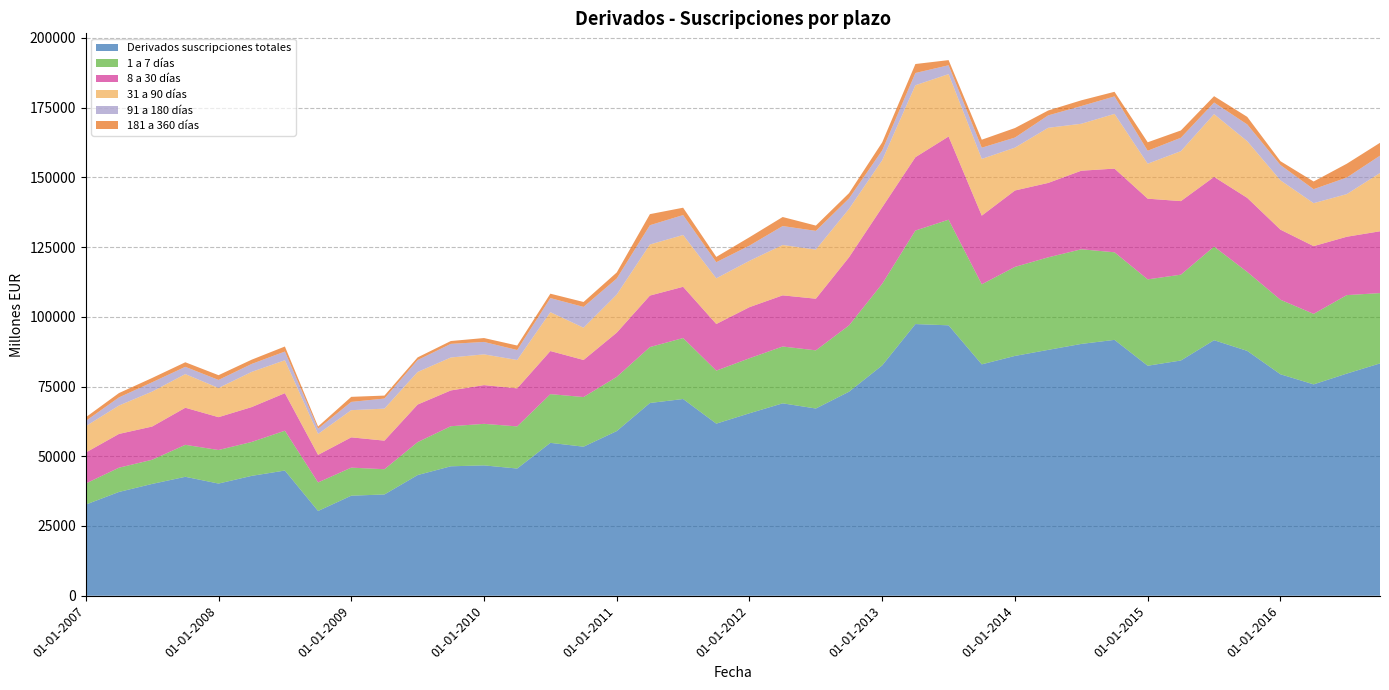

Reading left to right, extract all data points from this chart.

Derivados suscripciones totales: 01-01-2007=32681	01-04-2007=37203	01-07-2007=40086	01-10-2007=42634	01-01-2008=40210	01-04-2008=42974	01-07-2008=44881	01-10-2008=30387	01-01-2009=35863	01-04-2009=36306	01-07-2009=43259	01-10-2009=46403	01-01-2010=46728	01-04-2010=45598	01-07-2010=54802	01-10-2010=53431	01-01-2011=59026	01-04-2011=69095	01-07-2011=70521	01-10-2011=61697	01-01-2012=65405	01-04-2012=68971	01-07-2012=67111	01-10-2012=73140	01-01-2013=82582	01-04-2013=97381	01-07-2013=96932	01-10-2013=82945	01-01-2014=85963	01-04-2014=88131	01-07-2014=90267	01-10-2014=91720	01-01-2015=82448	01-04-2015=84323	01-07-2015=91600	01-10-2015=87763	01-01-2016=79386	01-04-2016=75768	01-07-2016=79632	01-10-2016=83281
1 a 7 días: 01-01-2007=7551	01-04-2007=8696	01-07-2007=8655	01-10-2007=11459	01-01-2008=12030	01-04-2008=12151	01-07-2008=14273	01-10-2008=10229	01-01-2009=10053	01-04-2009=9048	01-07-2009=11799	01-10-2009=14357	01-01-2010=14887	01-04-2010=15103	01-07-2010=17465	01-10-2010=17792	01-01-2011=19428	01-04-2011=20045	01-07-2011=21851	01-10-2011=18991	01-01-2012=19723	01-04-2012=20365	01-07-2012=20847	01-10-2012=23762	01-01-2013=29244	01-04-2013=33518	01-07-2013=37857	01-10-2013=28684	01-01-2014=31915	01-04-2014=33159	01-07-2014=33922	01-10-2014=31386	01-01-2015=30953	01-04-2015=30765	01-07-2015=33552	01-10-2015=28295	01-01-2016=26712	01-04-2016=25268	01-07-2016=28127	01-10-2016=25204
8 a 30 días: 01-01-2007=11098	01-04-2007=12103	01-07-2007=11913	01-10-2007=13294	01-01-2008=11771	01-04-2008=12506	01-07-2008=13461	01-10-2008=9874	01-01-2009=10860	01-04-2009=10241	01-07-2009=13475	01-10-2009=12832	01-01-2010=13881	01-04-2010=13638	01-07-2010=15449	01-10-2010=13290	01-01-2011=15851	01-04-2011=18462	01-07-2011=18370	01-10-2011=16719	01-01-2012=18319	01-04-2012=18338	01-07-2012=18510	01-10-2012=24426	01-01-2013=27427	01-04-2013=26294	01-07-2013=29824	01-10-2013=24618	01-01-2014=27386	01-04-2014=26679	01-07-2014=28165	01-10-2014=29997	01-01-2015=28926	01-04-2015=26368	01-07-2015=24982	01-10-2015=26553	01-01-2016=25130	01-04-2016=24278	01-07-2016=20926	01-10-2016=22157
31 a 90 días: 01-01-2007=9439	01-04-2007=10179	01-07-2007=12524	01-10-2007=12065	01-01-2008=10461	01-04-2008=12612	01-07-2008=11803	01-10-2008=7496	01-01-2009=9742	01-04-2009=11472	01-07-2009=11673	01-10-2009=11807	01-01-2010=11029	01-04-2010=10169	01-07-2010=13928	01-10-2010=11563	01-01-2011=13654	01-04-2011=18301	01-07-2011=18567	01-10-2011=16374	01-01-2012=16604	01-04-2012=18054	01-07-2012=17606	01-10-2012=17338	01-01-2013=16862	01-04-2013=25795	01-07-2013=22364	01-10-2013=20328	01-01-2014=15359	01-04-2014=19758	01-07-2014=16826	01-10-2014=19619	01-01-2015=12537	01-04-2015=17906	01-07-2015=22502	01-10-2015=20318	01-01-2016=17684	01-04-2016=15402	01-07-2016=15279	01-10-2016=20892
91 a 180 días: 01-01-2007=1892	01-04-2007=2914	01-07-2007=3338	01-10-2007=2605	01-01-2008=2879	01-04-2008=2851	01-07-2008=3114	01-10-2008=1883	01-01-2009=2968	01-04-2009=3616	01-07-2009=4275	01-10-2009=4885	01-01-2010=4450	01-04-2010=3573	01-07-2010=5050	01-10-2010=7457	01-01-2011=5748	01-04-2011=6920	01-07-2011=7145	01-10-2011=5783	01-01-2012=5463	01-04-2012=6788	01-07-2012=6712	01-10-2012=3757	01-01-2013=3537	01-04-2013=4389	01-07-2013=3175	01-10-2013=4027	01-01-2014=3614	01-04-2014=4454	01-07-2014=6355	01-10-2014=6266	01-01-2015=4645	01-04-2015=4806	01-07-2015=4158	01-10-2015=6006	01-01-2016=5487	01-04-2016=5020	01-07-2016=5949	01-10-2016=6215
181 a 360 días: 01-01-2007=1306	01-04-2007=1553	01-07-2007=1546	01-10-2007=1632	01-01-2008=1708	01-04-2008=1524	01-07-2008=1807	01-10-2008=801	01-01-2009=1807	01-04-2009=1063	01-07-2009=957	01-10-2009=1021	01-01-2010=1398	01-04-2010=1609	01-07-2010=1573	01-10-2010=1762	01-01-2011=2172	01-04-2011=3961	01-07-2011=2636	01-10-2011=1890	01-01-2012=2991	01-04-2012=3240	01-07-2012=1896	01-10-2012=1891	01-01-2013=2870	01-04-2013=3217	01-07-2013=1841	01-10-2013=2860	01-01-2014=3415	01-04-2014=1742	01-07-2014=2047	01-10-2014=1651	01-01-2015=3036	01-04-2015=2614	01-07-2015=2277	01-10-2015=2711	01-01-2016=1359	01-04-2016=2750	01-07-2016=4946	01-10-2016=4605